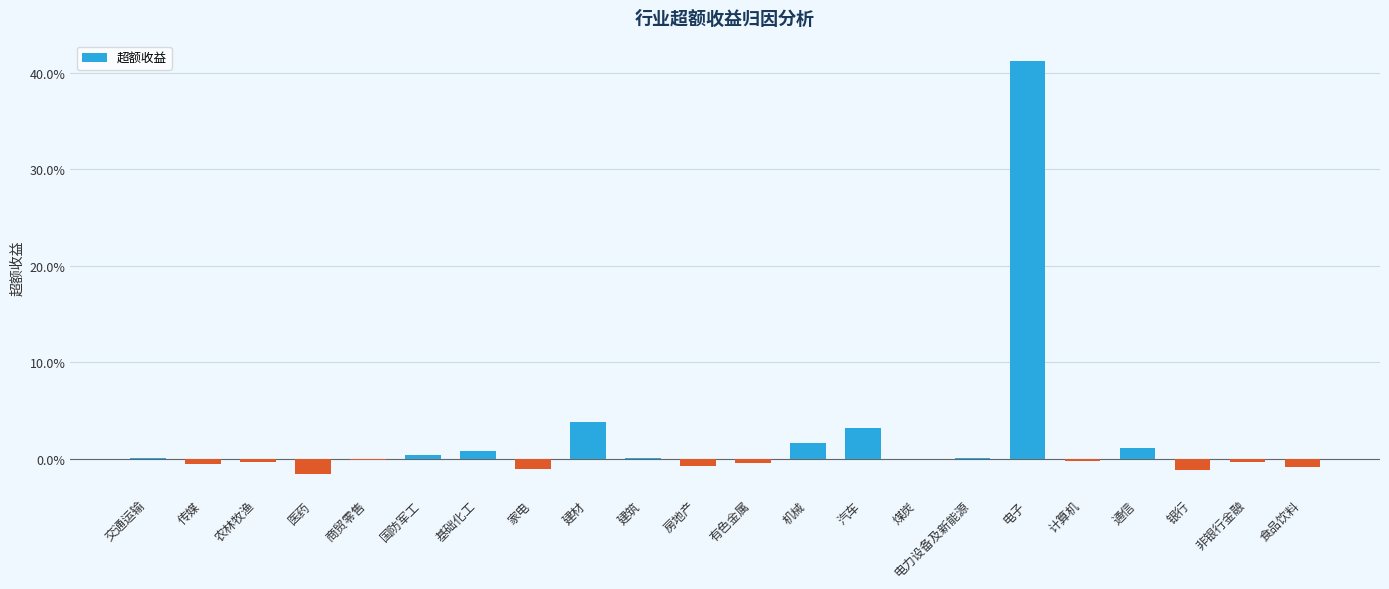

Are the bars horizontal?

No